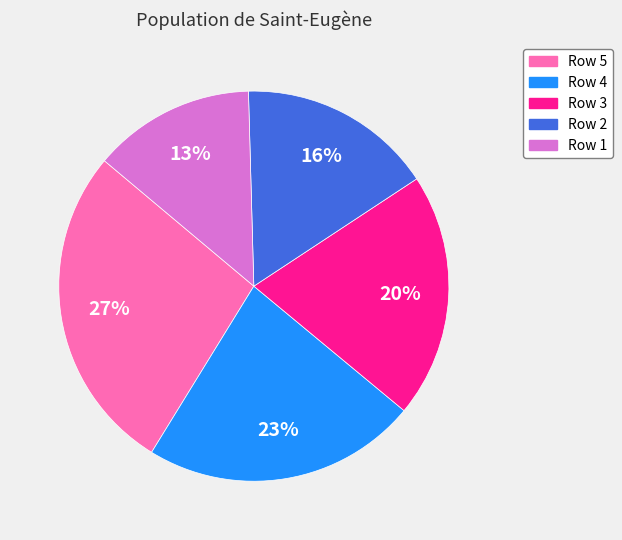

Does any single category account for the majority?

No